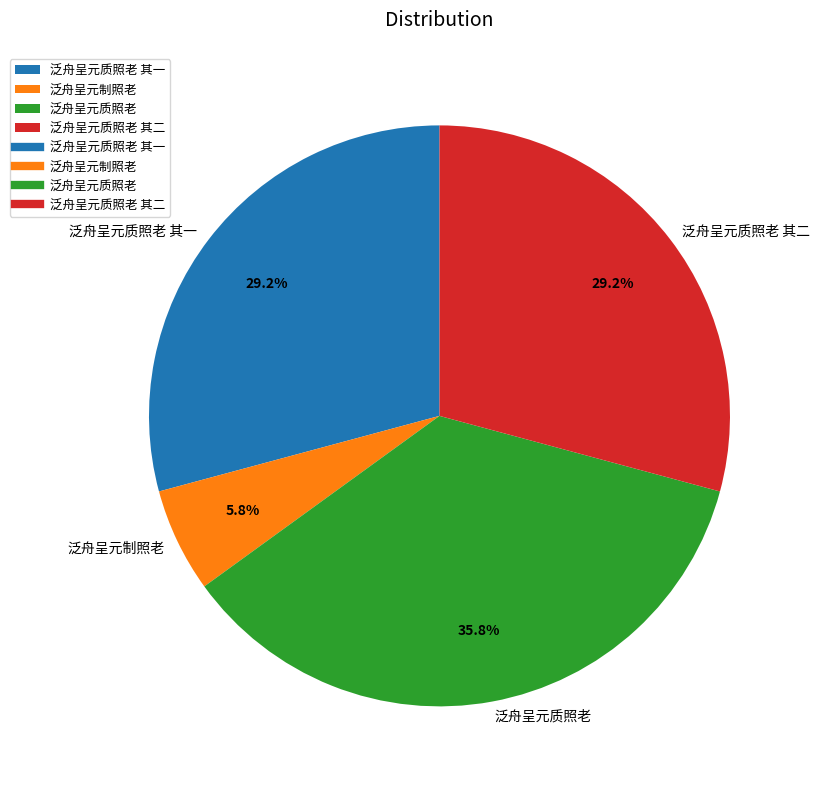

Count the number of slices in the pie.

4